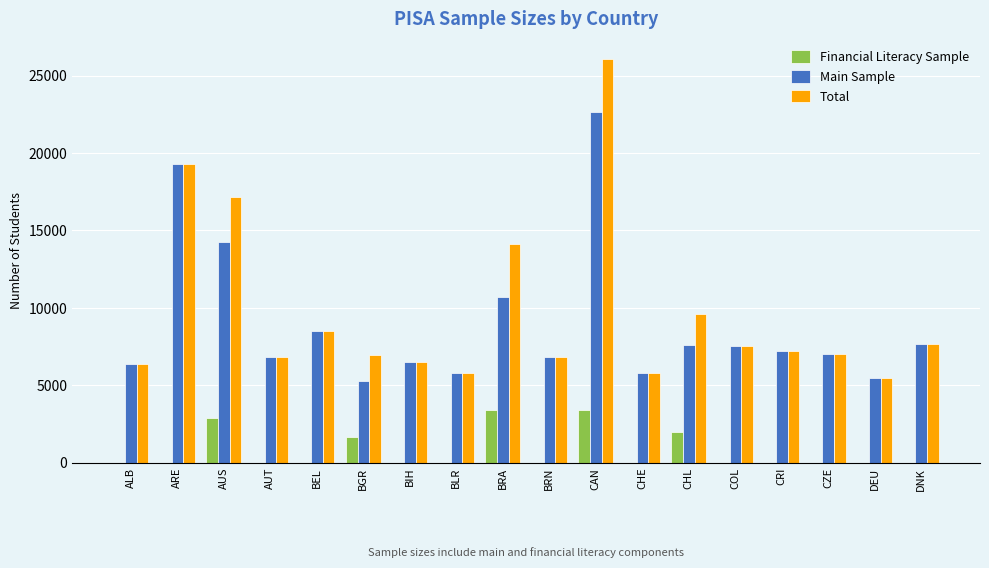

What is the sum of all Total values?

174618